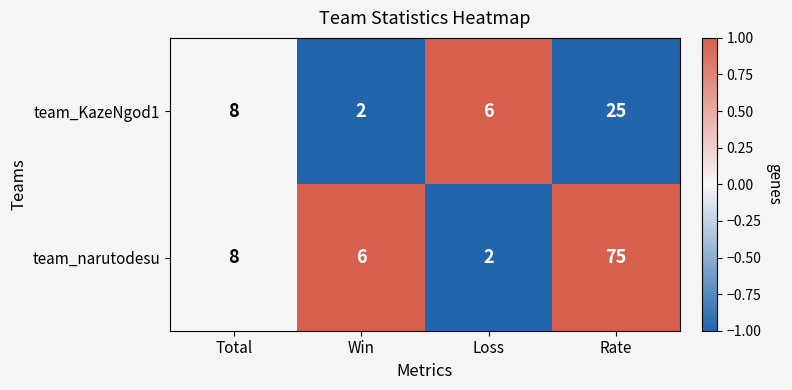

Count the number of data series in this chart.

2